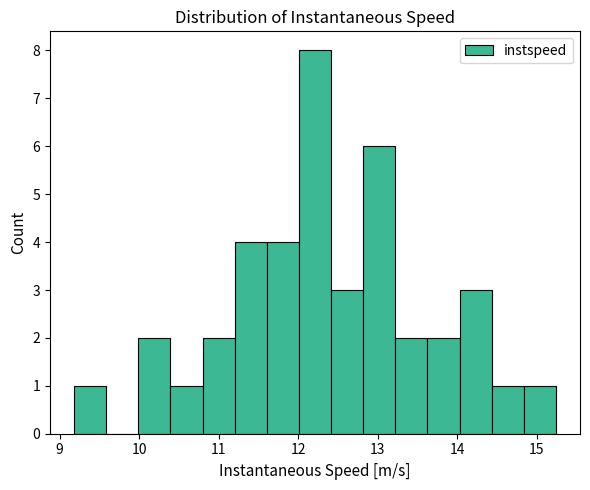

Reading left to right, transcribe this chart: for each bar, give the range it covers on the x-axis and its height. Neither the bar edges nor the heights are printed on the chart, so give them approximately, as read against the axes.

9.2 to 9.6: 1
9.6 to 10.0: 0
10.0 to 10.4: 2
10.4 to 10.8: 1
10.8 to 11.2: 2
11.2 to 11.6: 4
11.6 to 12.0: 4
12.0 to 12.4: 8
12.4 to 12.8: 3
12.8 to 13.2: 6
13.2 to 13.6: 2
13.6 to 14.0: 2
14.0 to 14.4: 3
14.4 to 14.8: 1
14.8 to 15.2: 1